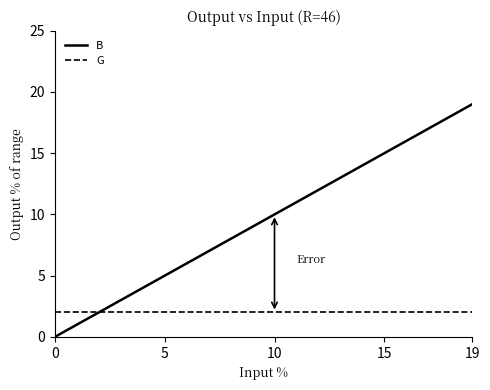

Which series has the largest total across all categories?

B